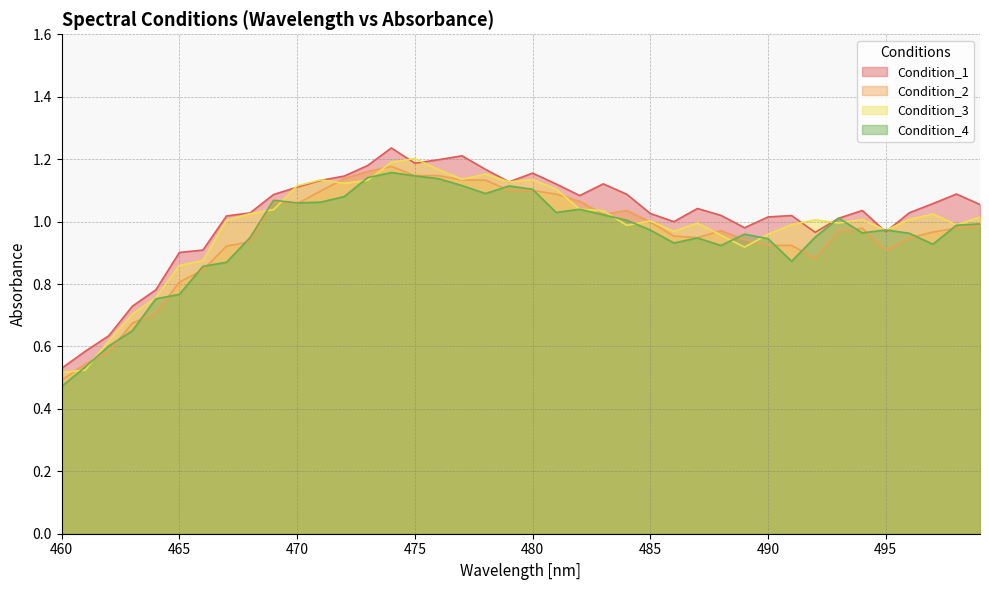

Where is Condition_2 nearest to the value 0?

460